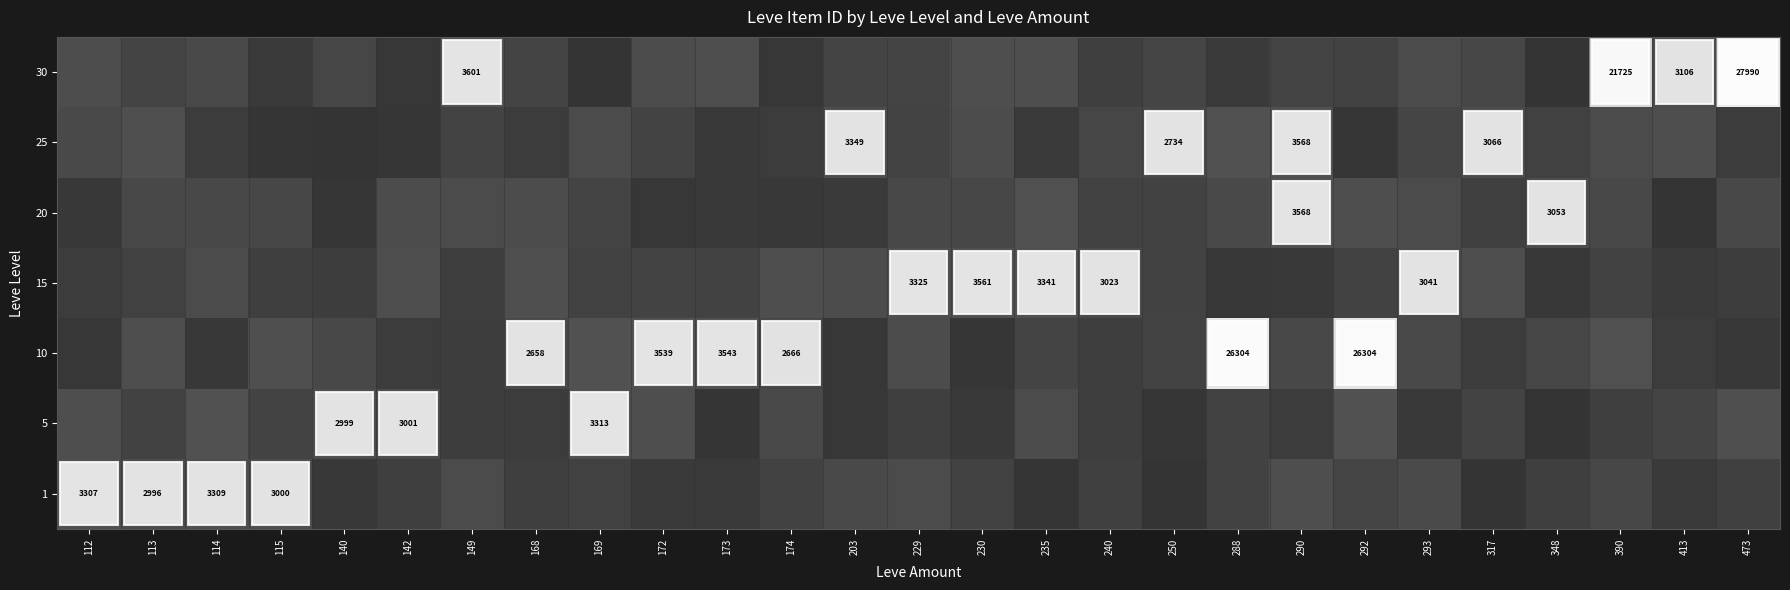

Rank the categories by 15 value from highest to lowest.

230, 235, 229, 293, 240, 112, 113, 114, 115, 140, 142, 149, 168, 169, 172, 173, 174, 203, 250, 288, 290, 292, 317, 348, 390, 413, 473